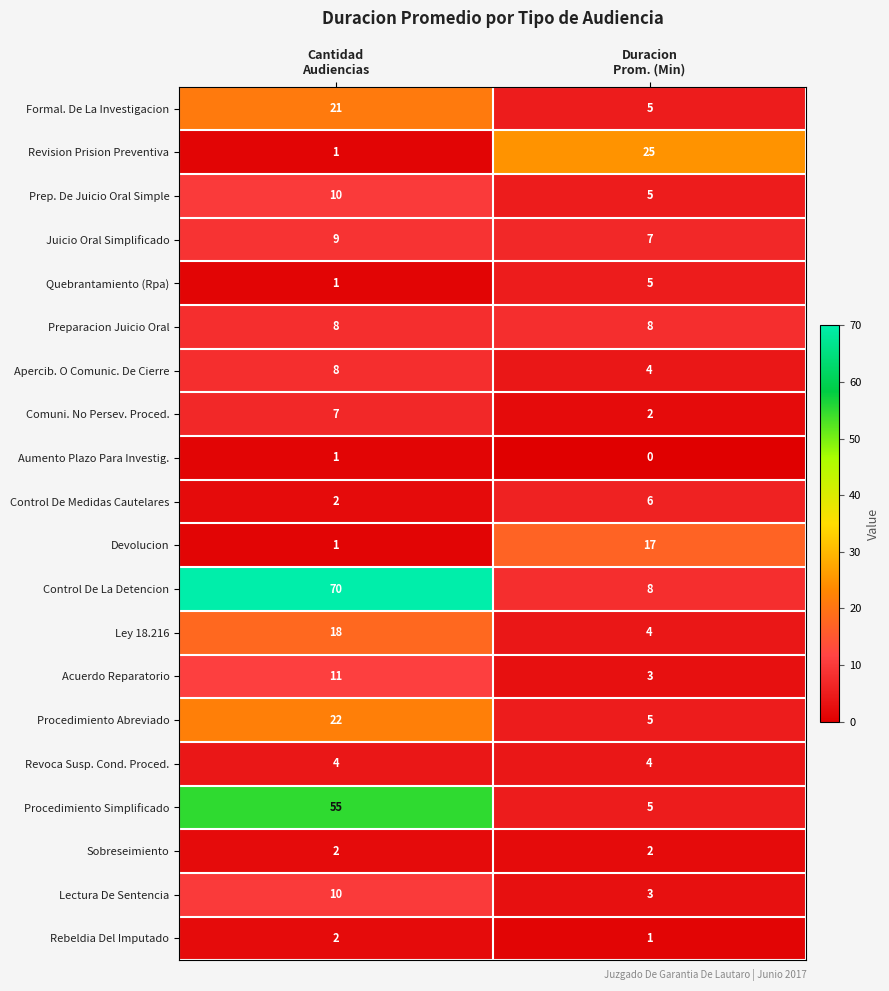

What is the sum of all Comuni. No Persev. Proced. values?

9